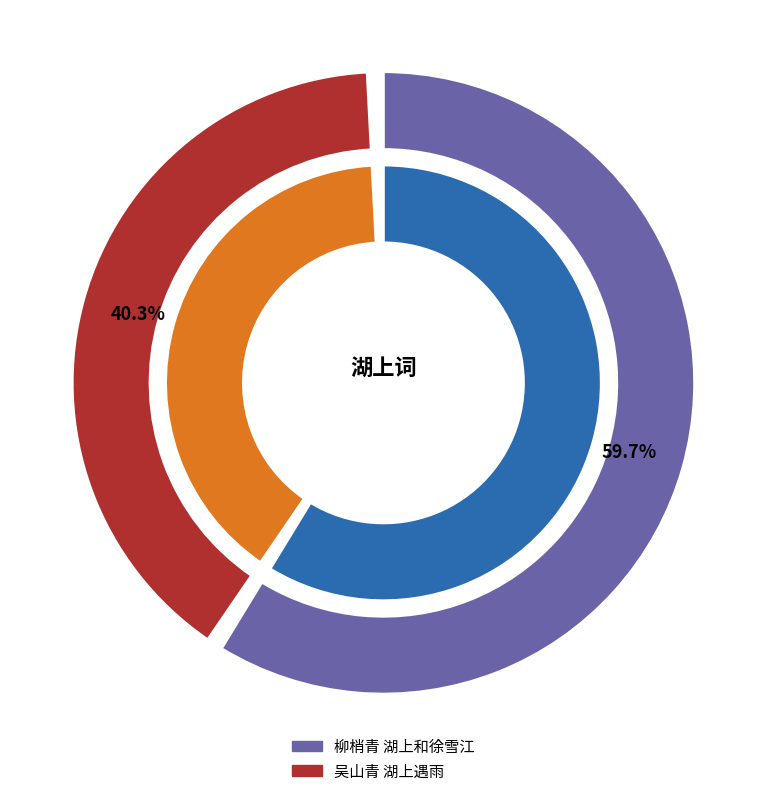

How many segments does this pie chart have?

2